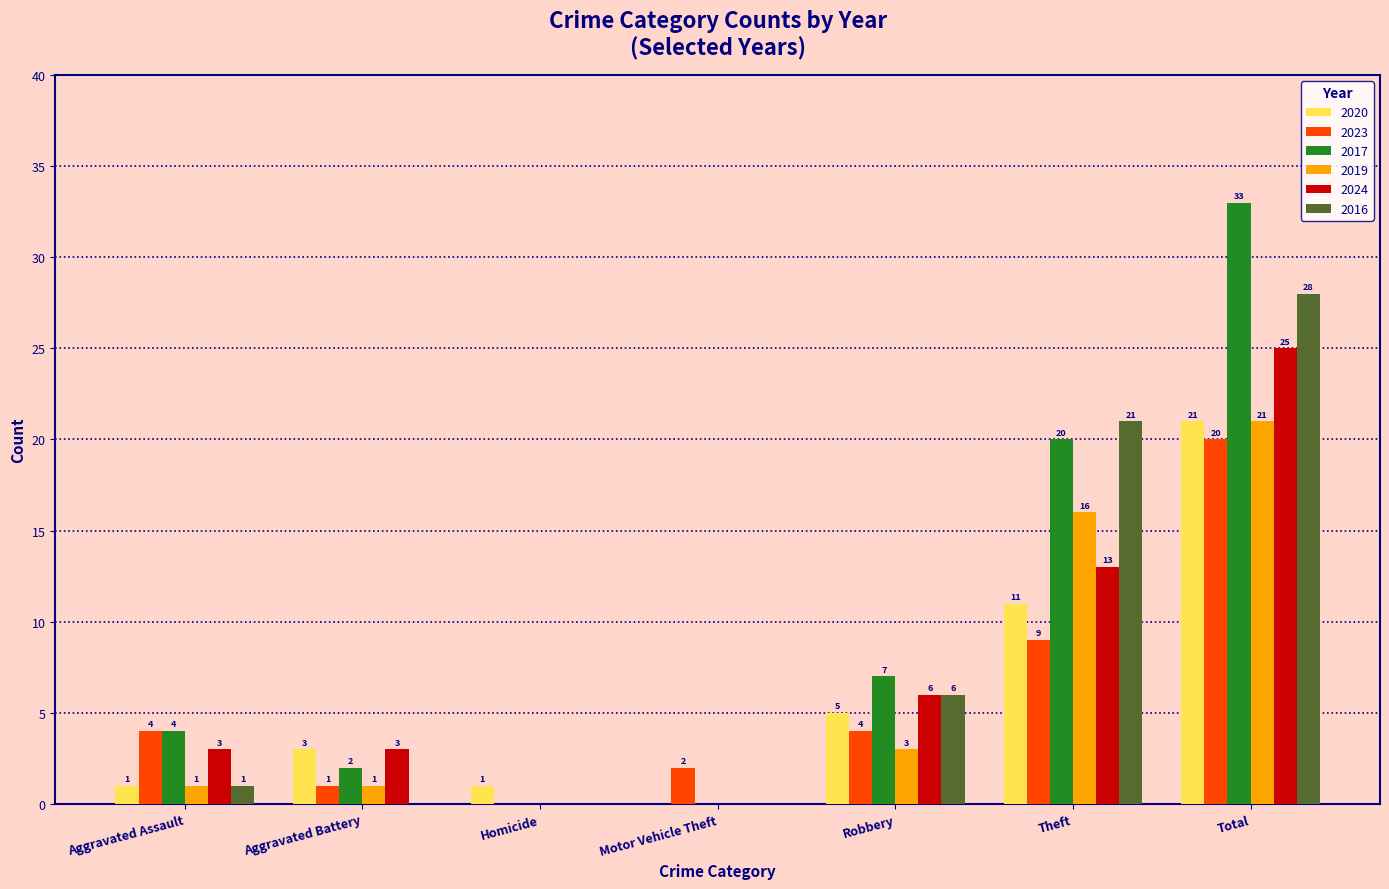

How many groups of bars are there?

7